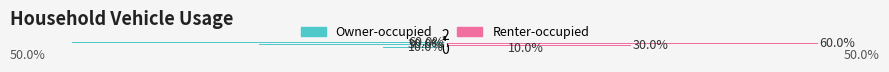

The Owner-occupied series shows -264 at 0. True or false?

False